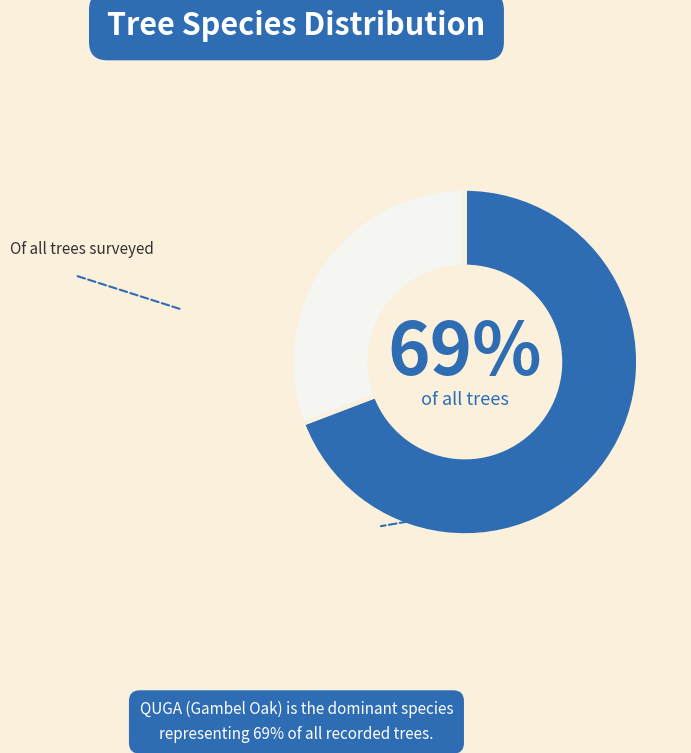

Does any single category account for the majority?

Yes